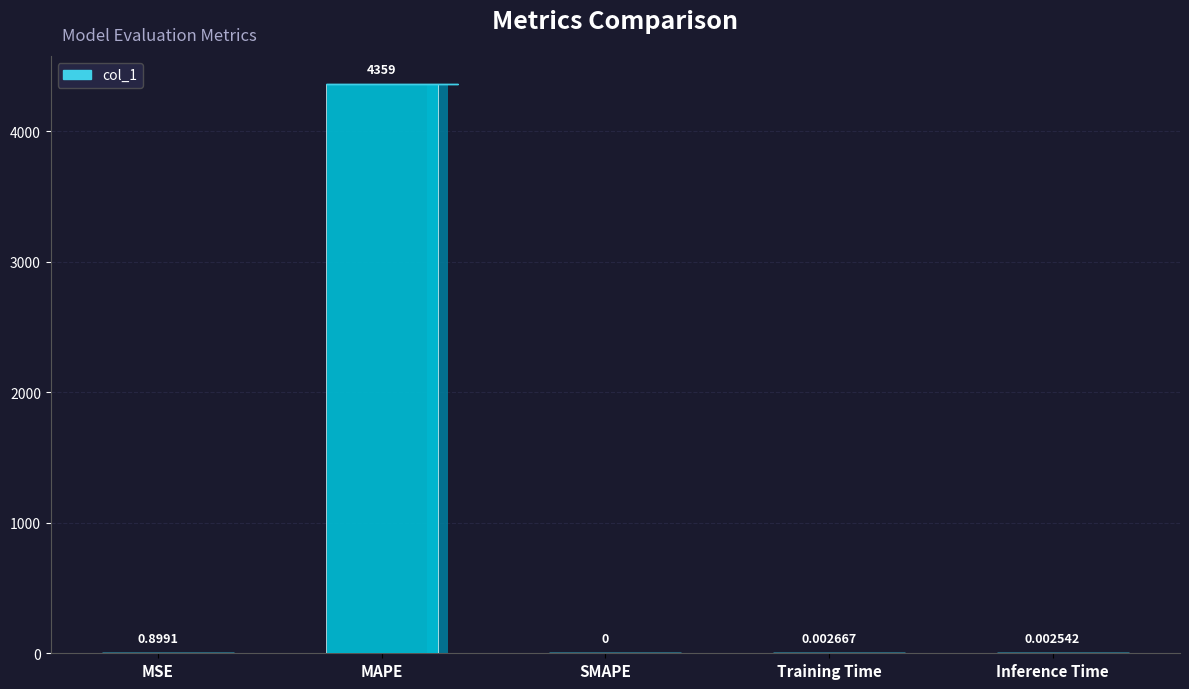

Rank the categories by value from lowest to highest.

SMAPE, Inference Time, Training Time, MSE, MAPE